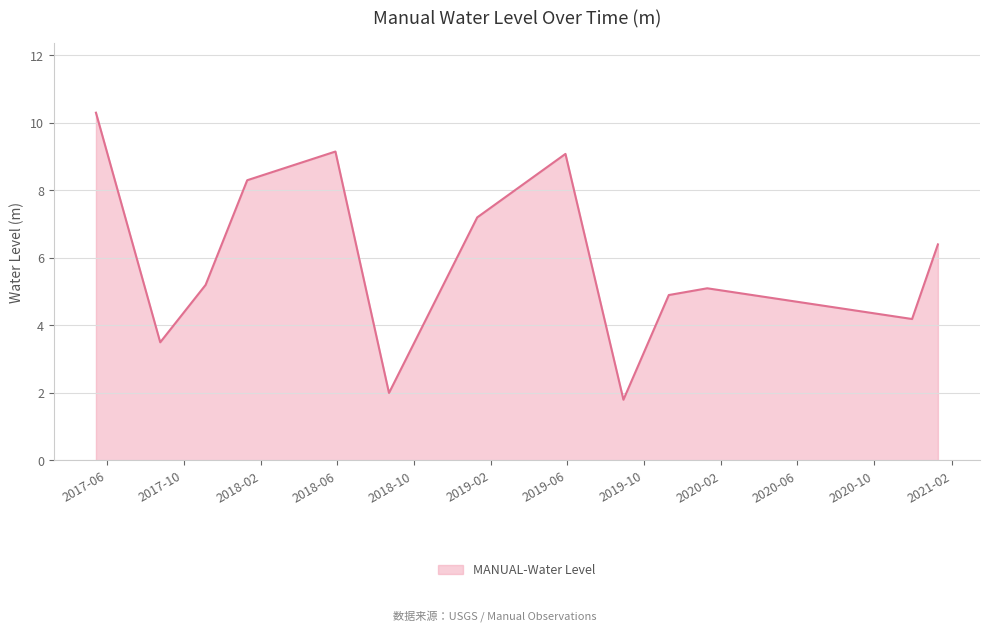

What is the smallest value displayed?

1.8